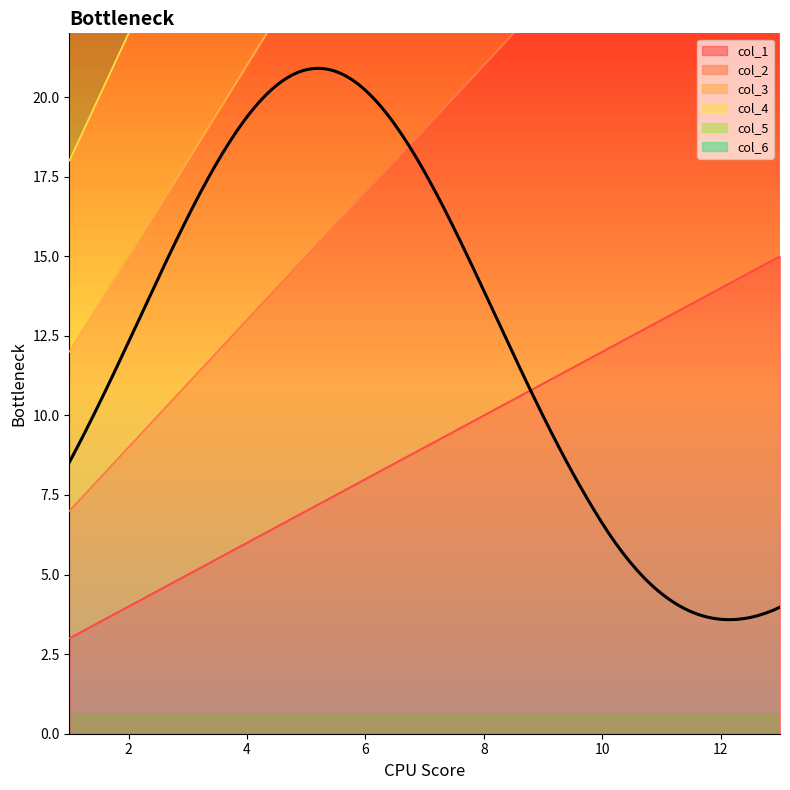

Reading left to right, extract all data points from this chart.

col_1: 3	4	5	6	7	8	9	10	11	12	13	14	15
col_2: 7	9	11	13	15	17	19	21	23	25	27	29	31
col_3: 12	15	18	21	24	27	30	33	36	39	42	45	48
col_4: 18	22	26	30	34	38	42	46	50	54	58	62	66
col_5: 25	30	35	40	45	50	55	60	65	70	75	80	85
col_6: 33	39	45	51	57	63	69	75	81	87	93	99	105